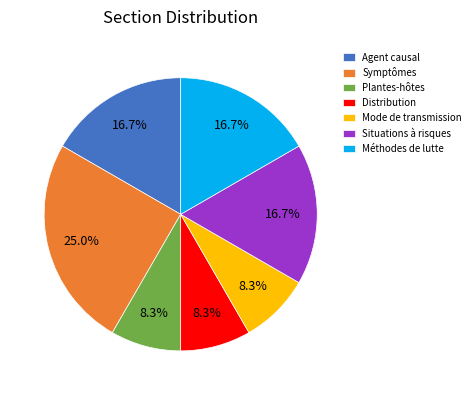

How much of the chart is everything except Méthodes de lutte?

83.3%